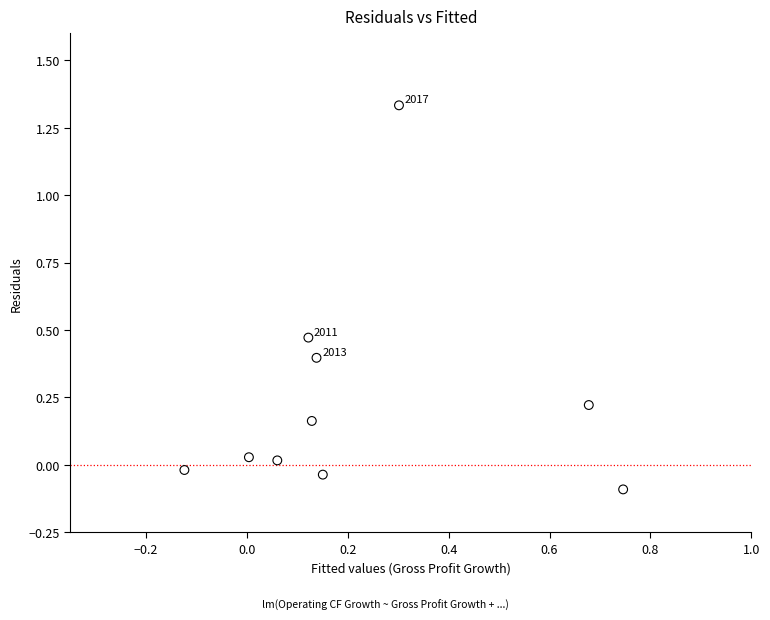

What is the range of X values (max minus min)?

0.9